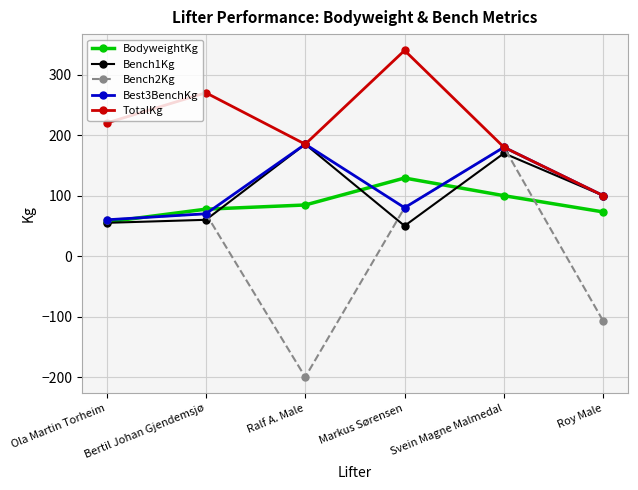

What is the sum of the Best3BenchKg values at Ola Martin Torheim and Ralf A. Male?

245.0